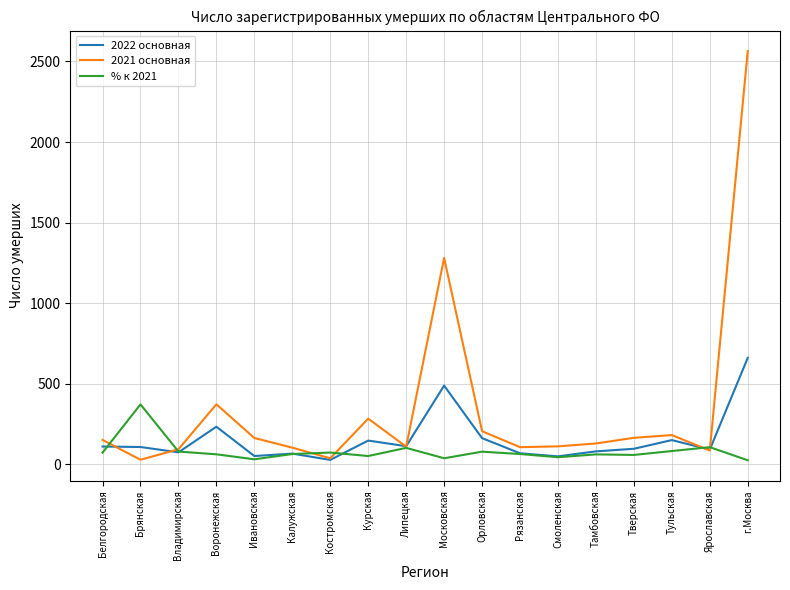

Is it true that 2022 основная equals 234.0 at Воронежская?

True